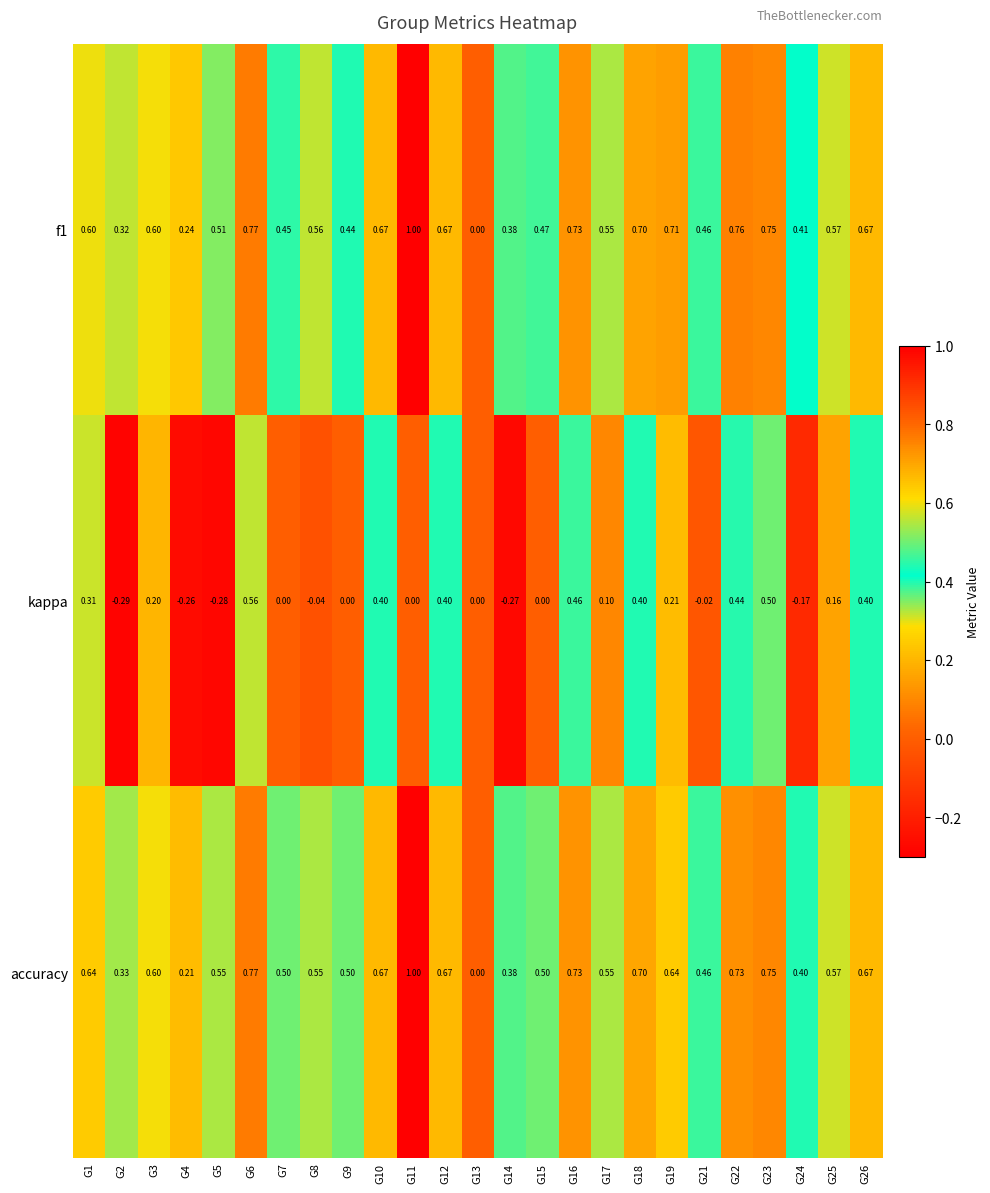

Which series has the largest total across all categories?

accuracy